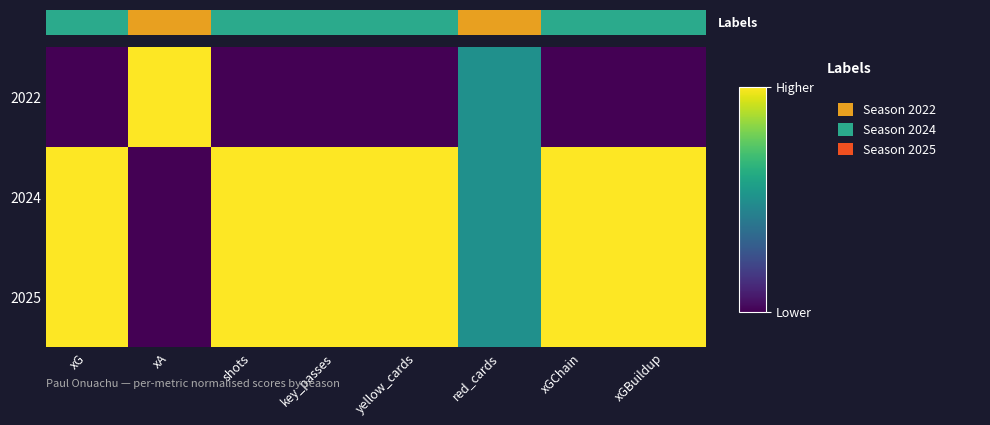

Between xG and xGChain, which is larger?

xG